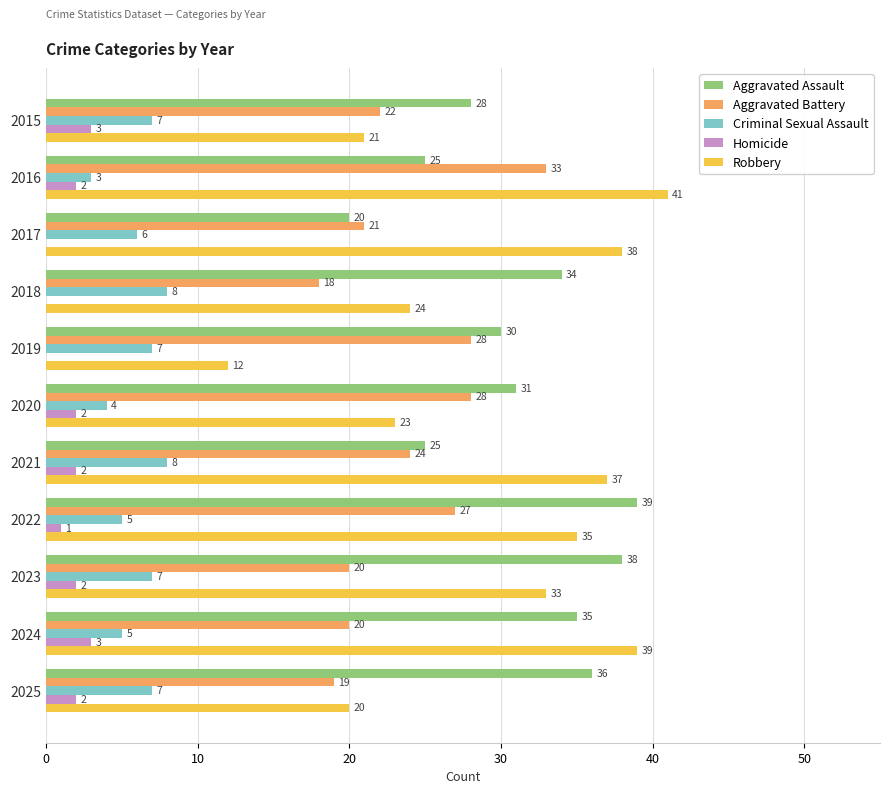

What is the sum of all Aggravated Battery values?

260